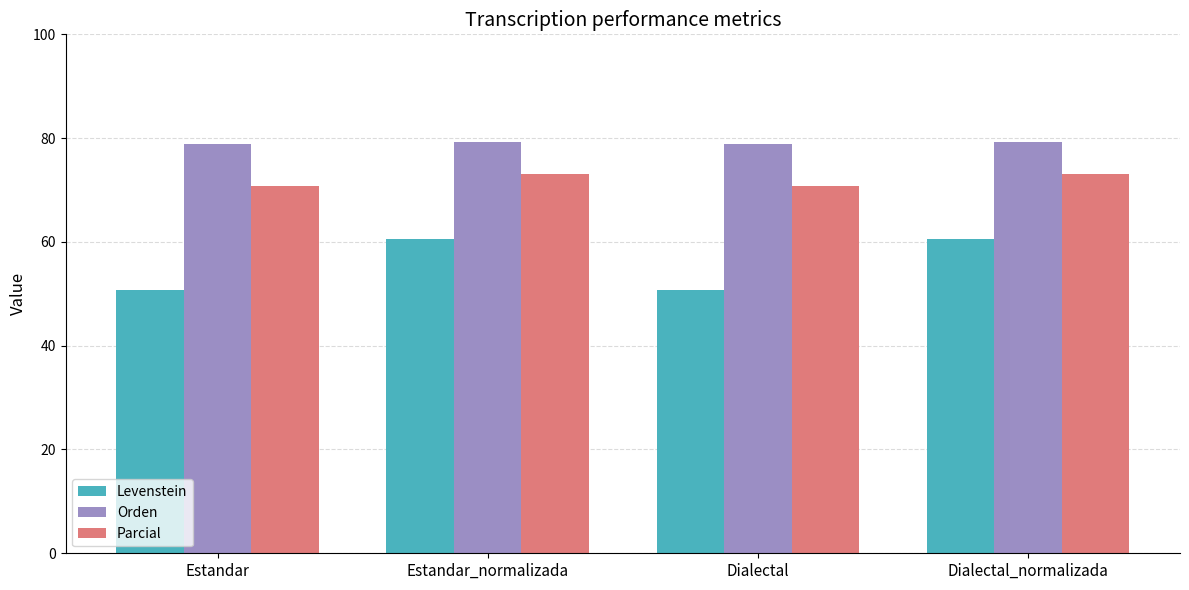

What is the lowest value of the Orden series?

78.9